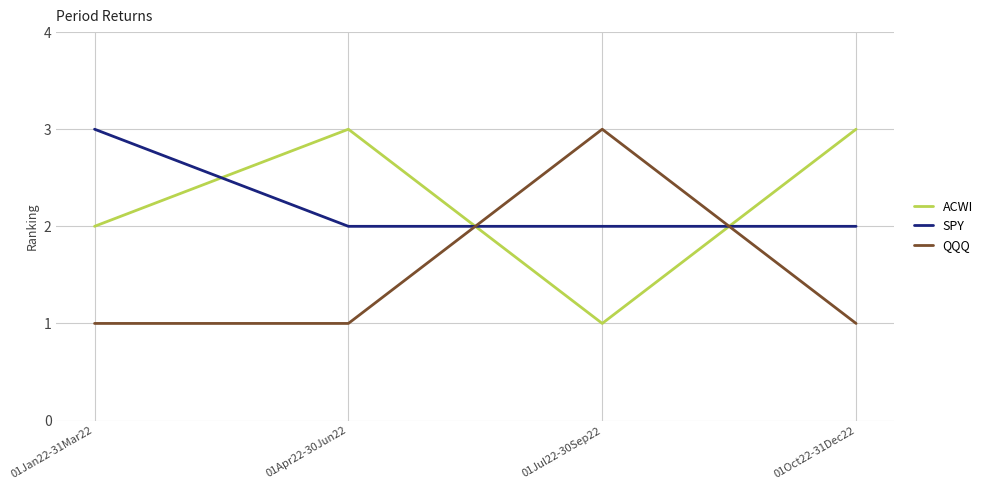

How many intersections are there between QQQ and ACWI?

2